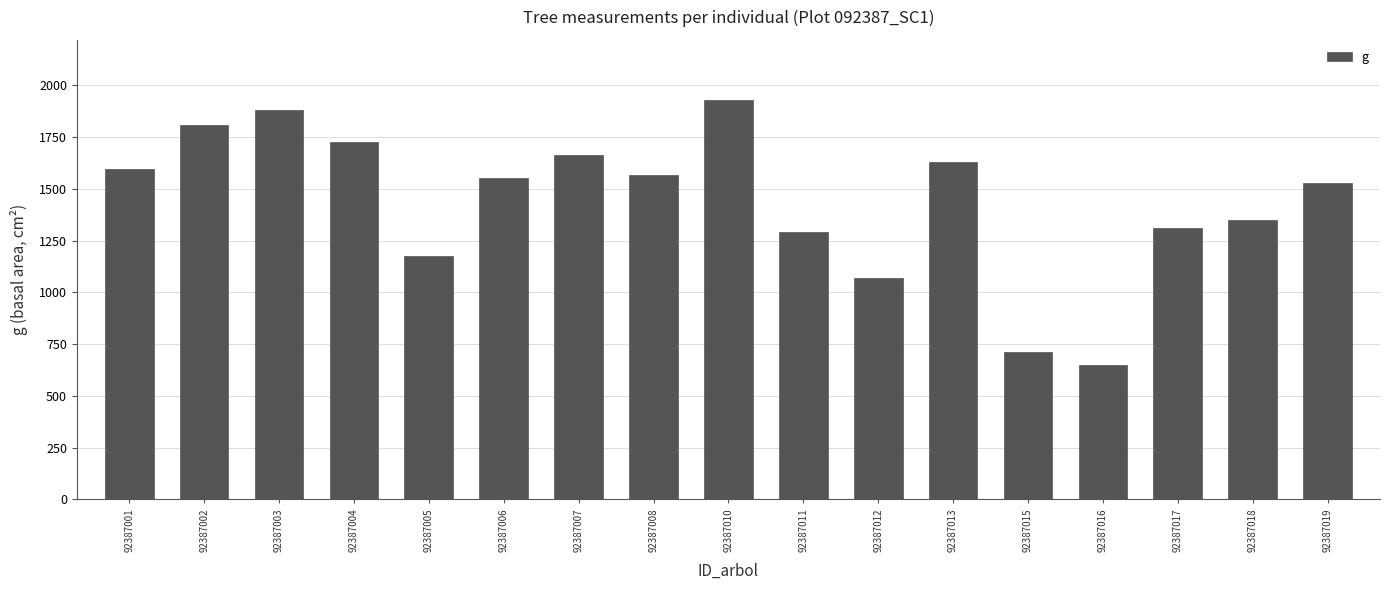

Which label corresponds to the largest value in the chart?

92387010